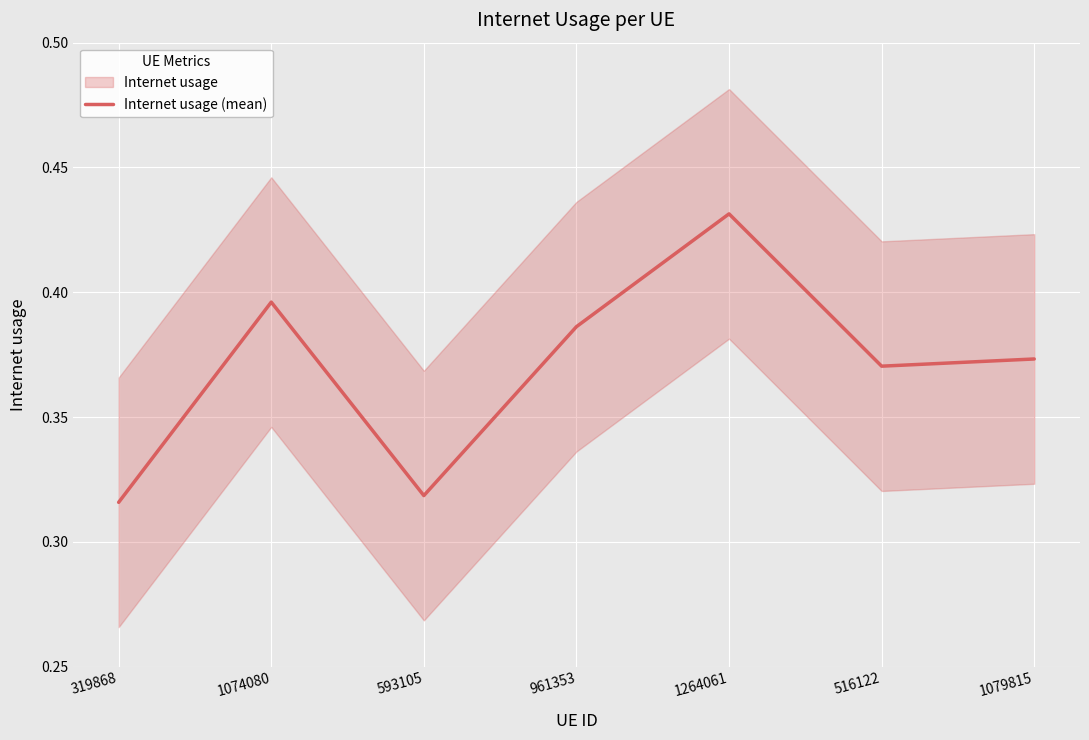

The chart shows a value of 0.4 at 1264061. True or false?

True